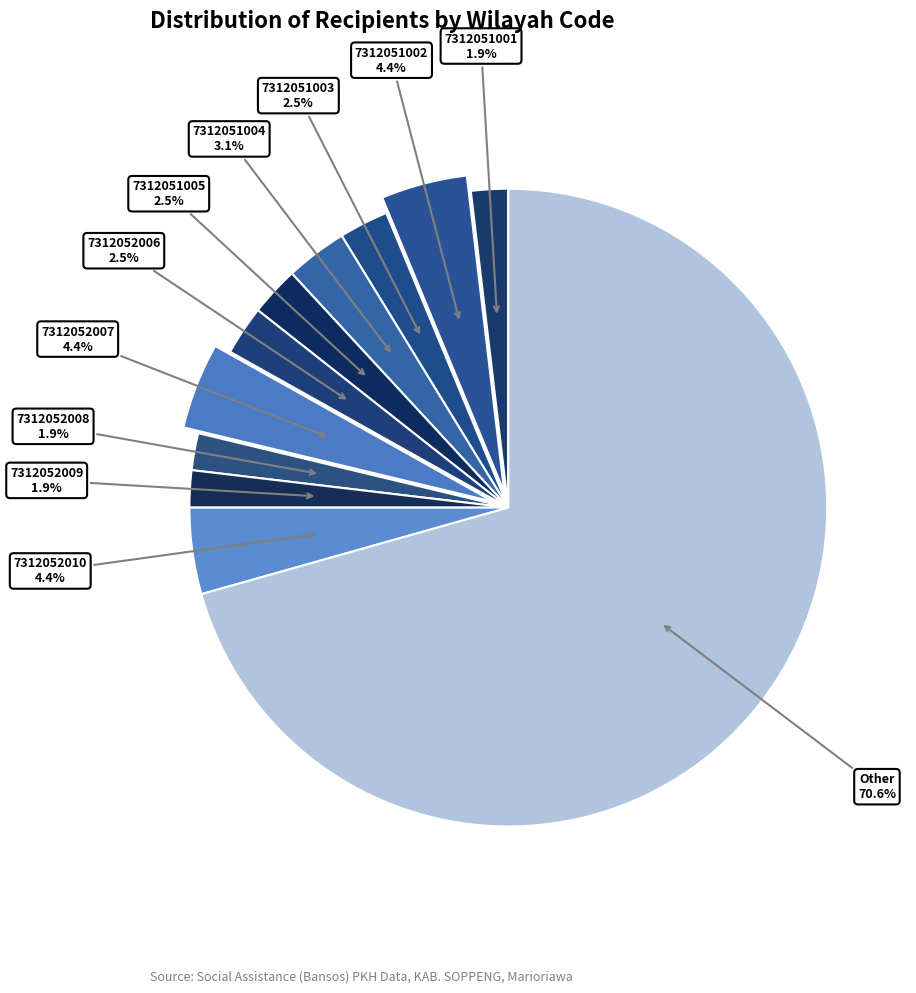

Which has a higher value, 7312051002 or 7312051004?

7312051002